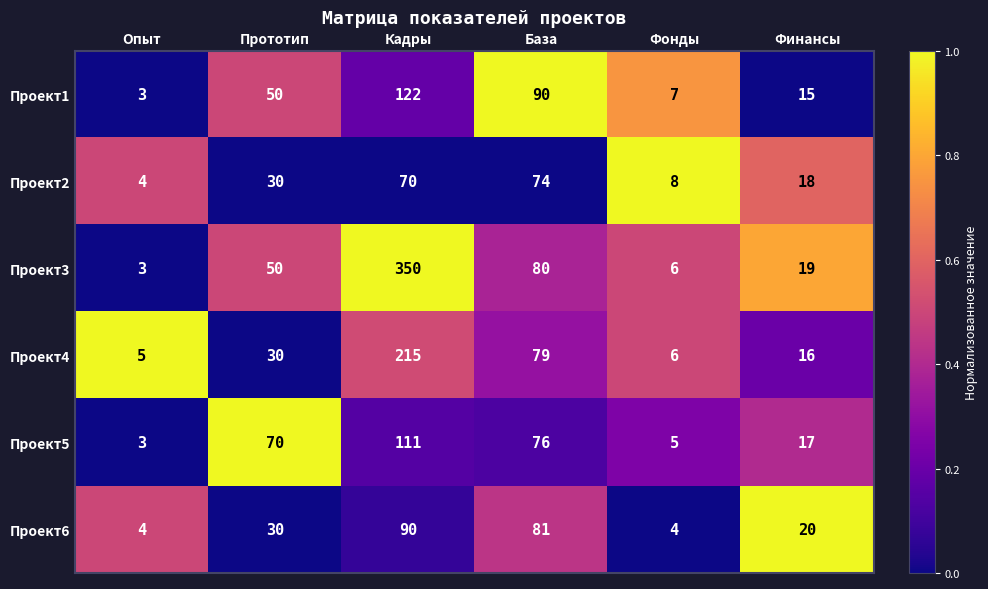

What is the total value across all series at Финансы?

105